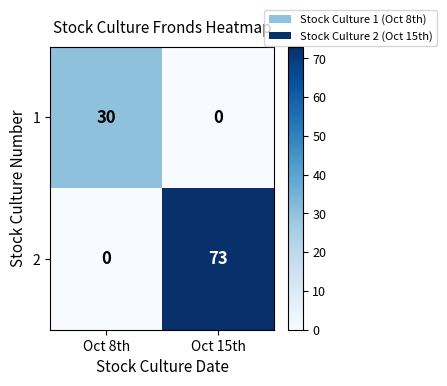

True or false: 2 has a value of 0 at Oct 8th.

True